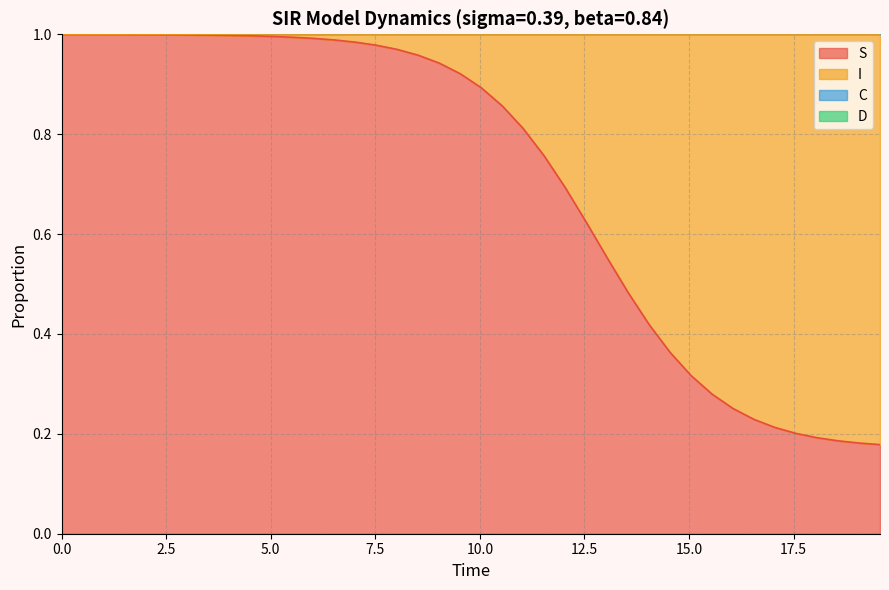

What is the difference between the second highest and second lowest values in the S series?

0.8